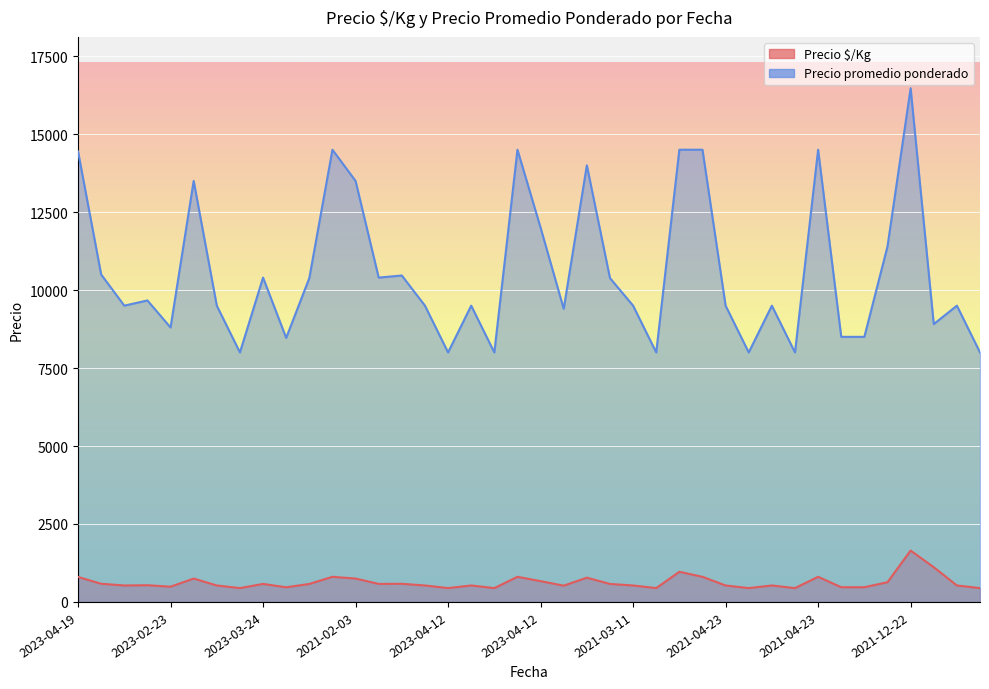

Which series changed the most between 2023-04-21 and 2023-04-18?

Precio promedio ponderado